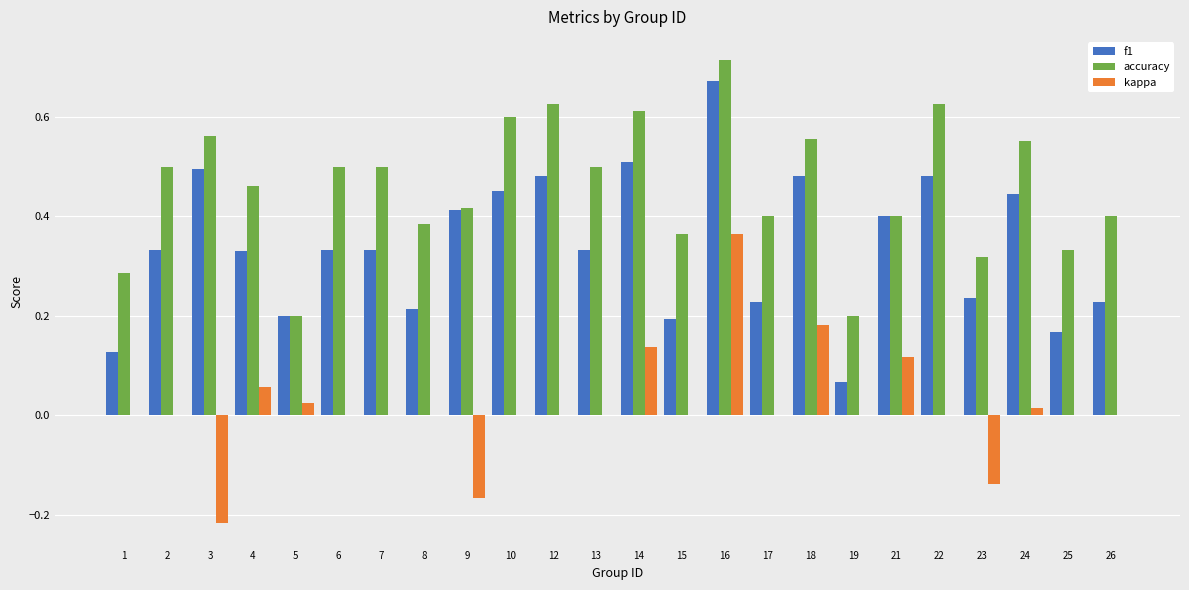

Is the value of f1 at 9 greater than the value of kappa at 2?

Yes